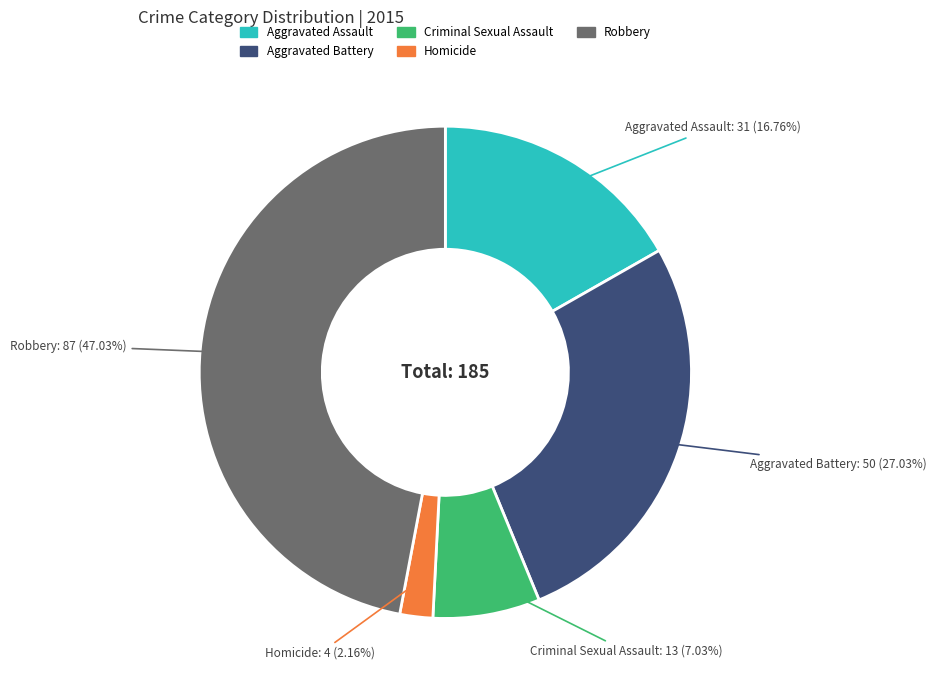

To the nearest percent, what is the average slice percentage?

20%